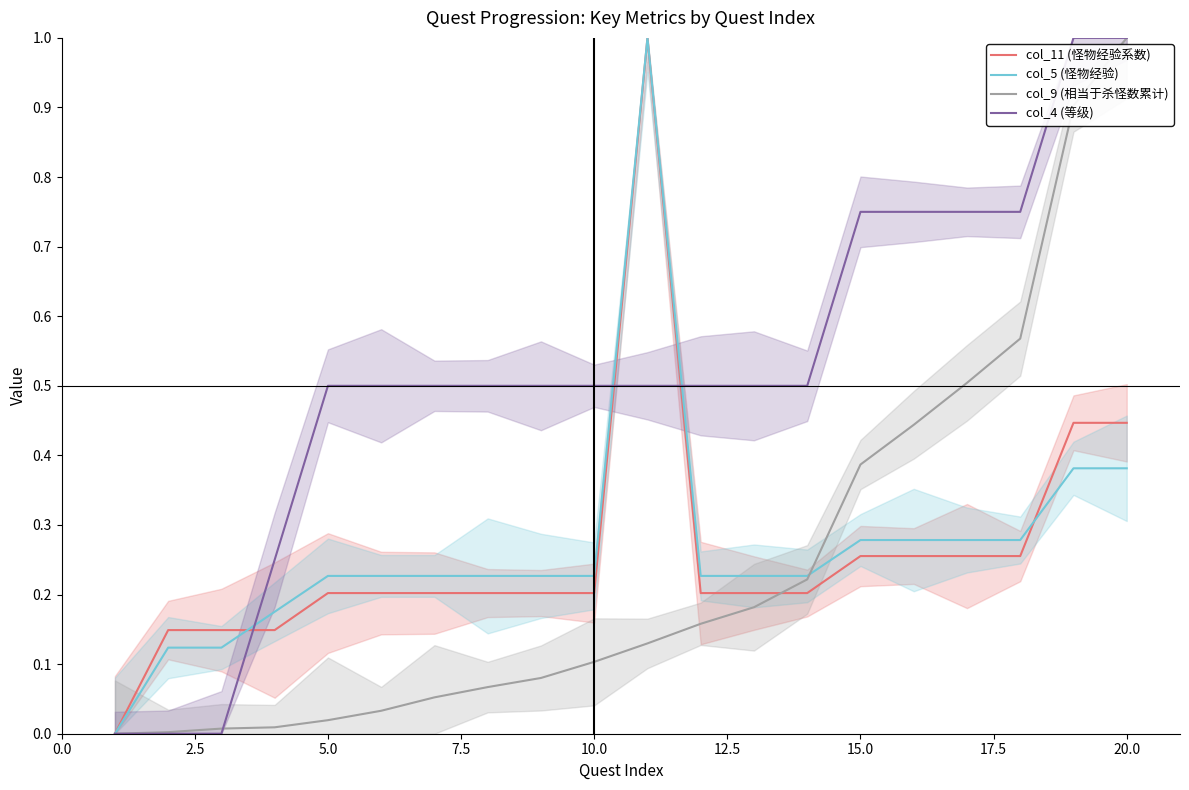

What is the difference between the col_5 (怪物经验) values at 20.0 and 17?

0.1